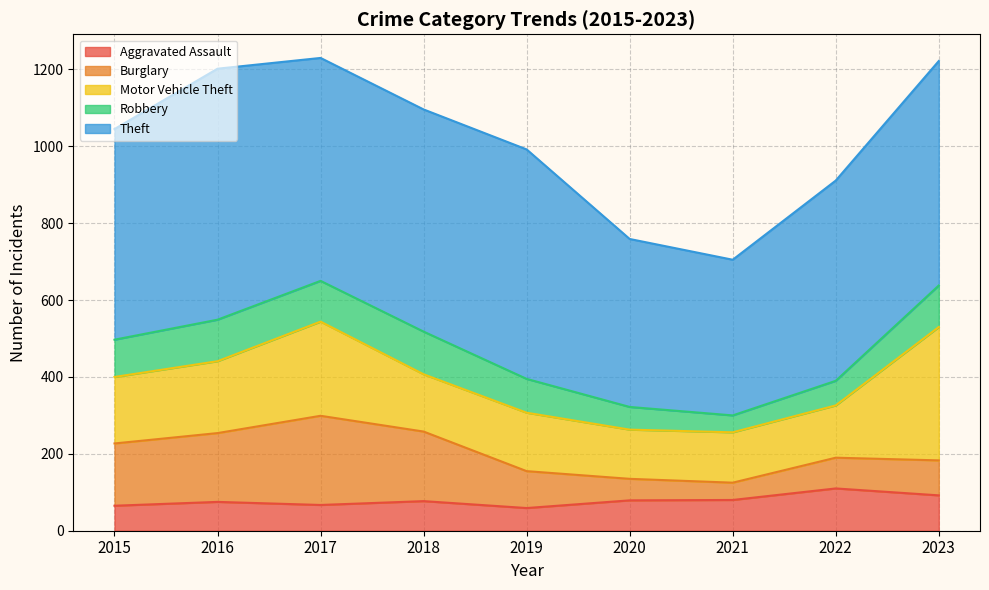

What is the value of the Aggravated Assault point at the 3rd from the left?

67